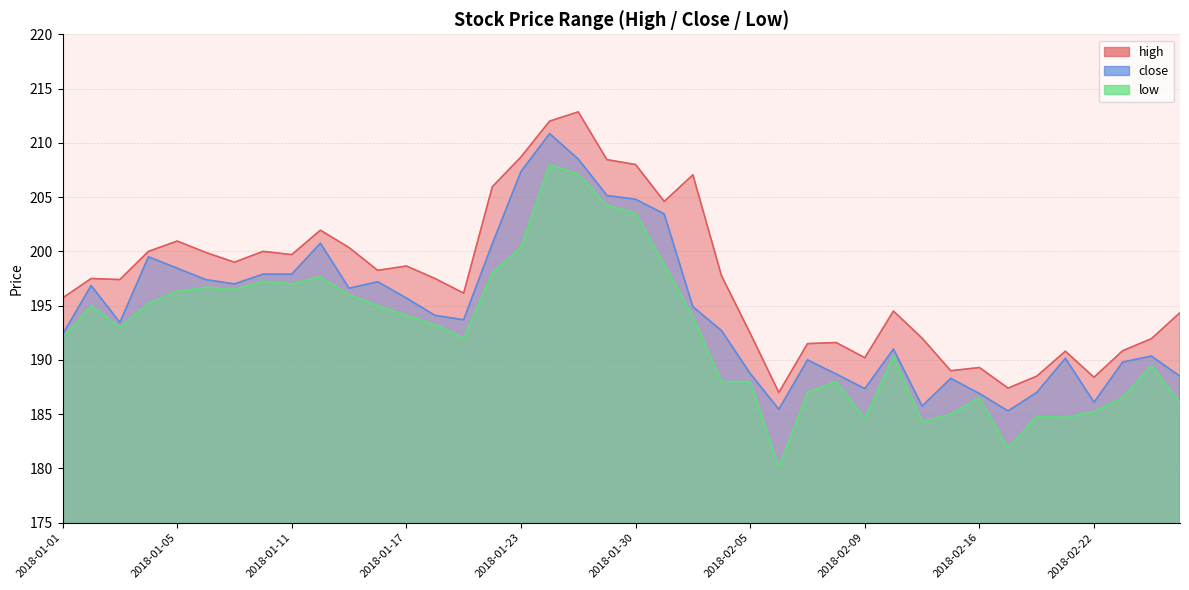

At how many categories does at least one series exceed 208?

4